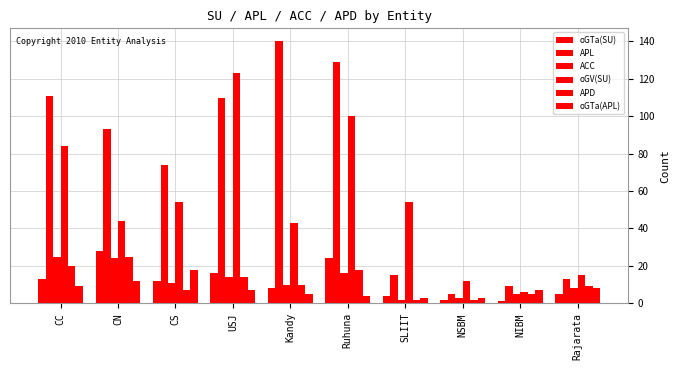

How many bars are there in total?

60